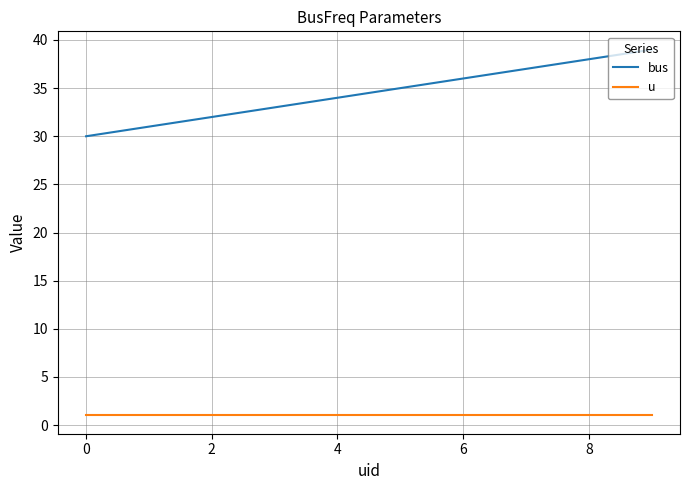

How many bus values are between 32 and 37?

6